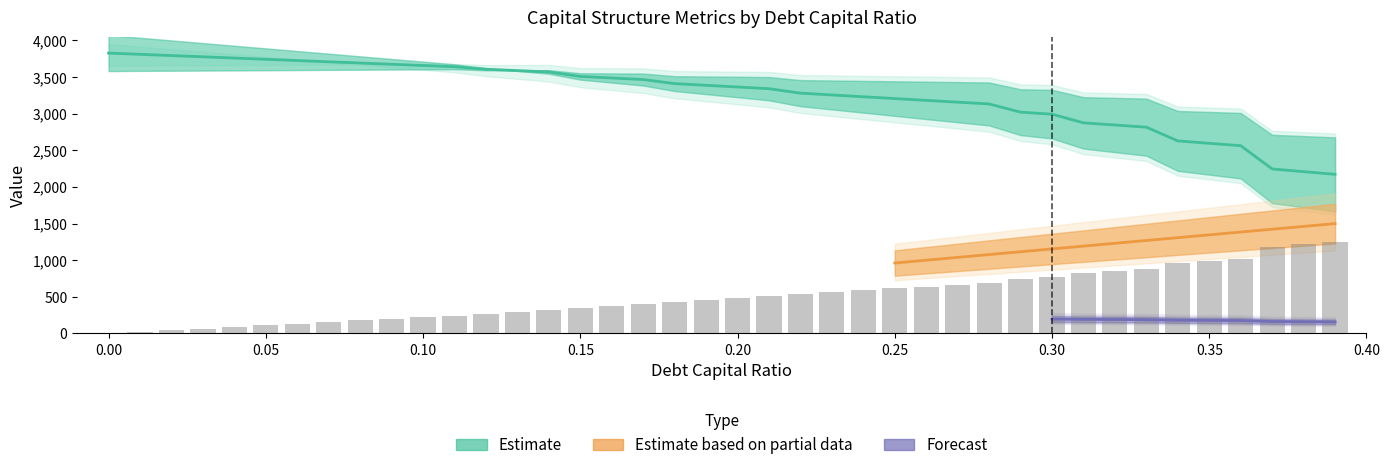

The value of interest_expense at 0.34 is 48.7. True or false?

False